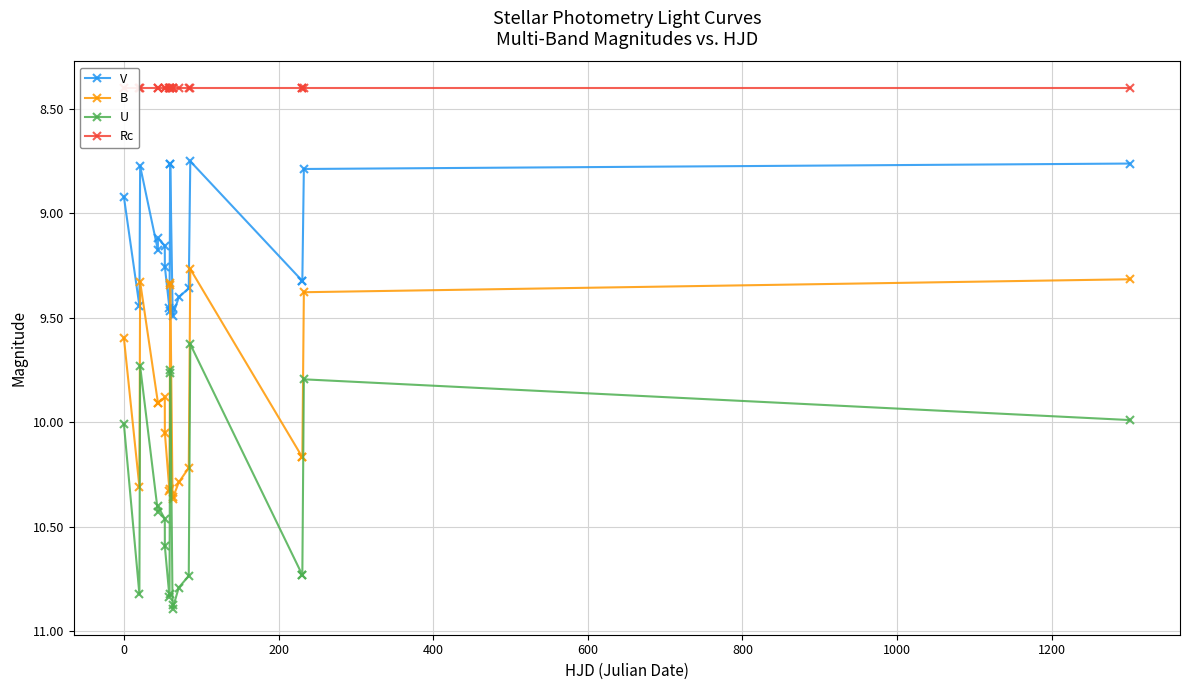

How many data points in B are above 10?

10